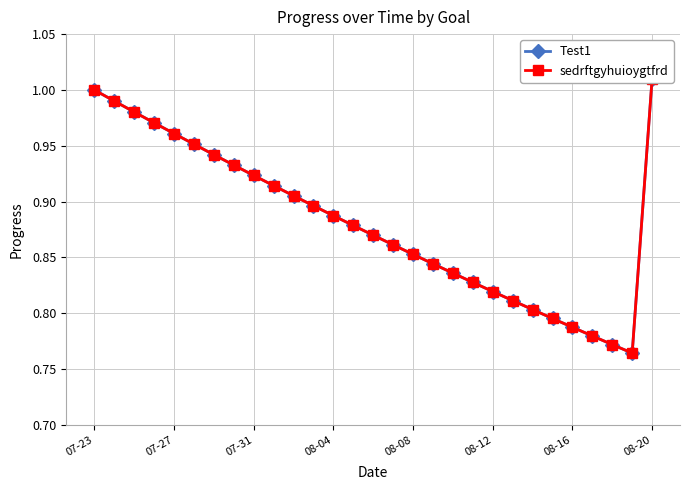

How many interior local valleys does the sedrftgyhuioygtfrd series have?

1